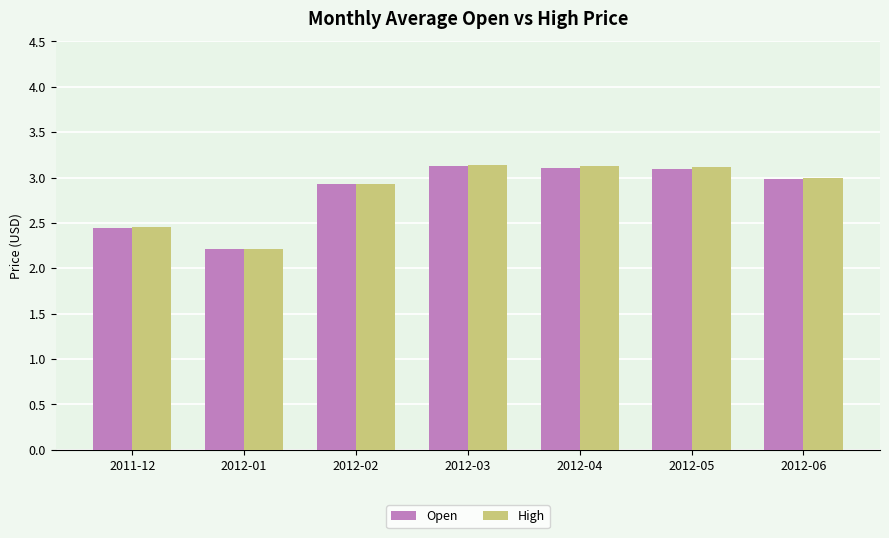

What is the minimum value shown in the chart?

2.2